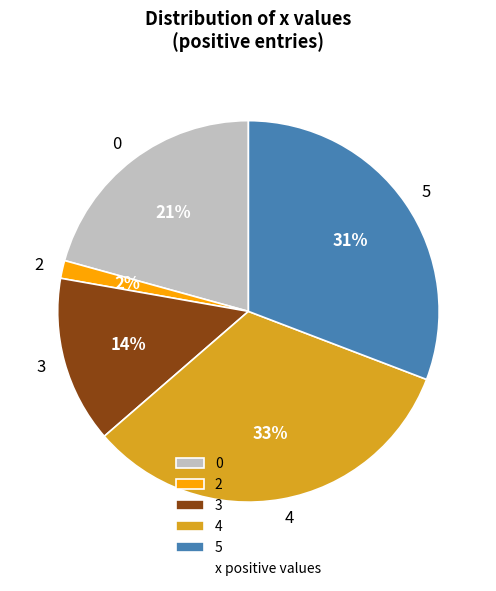

To the nearest percent, what percentage of the pie is 3?

14%